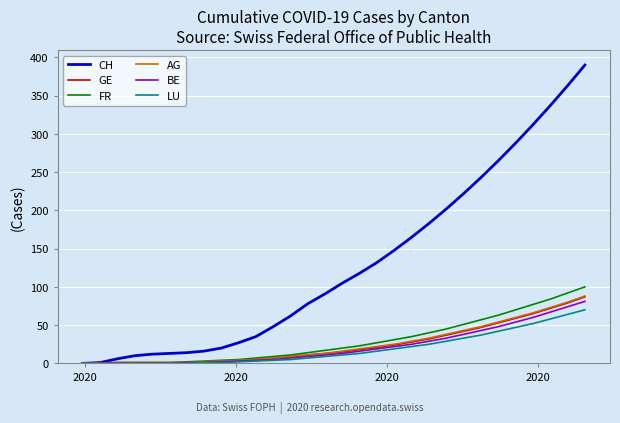

Which series has the largest total across all categories?

CH